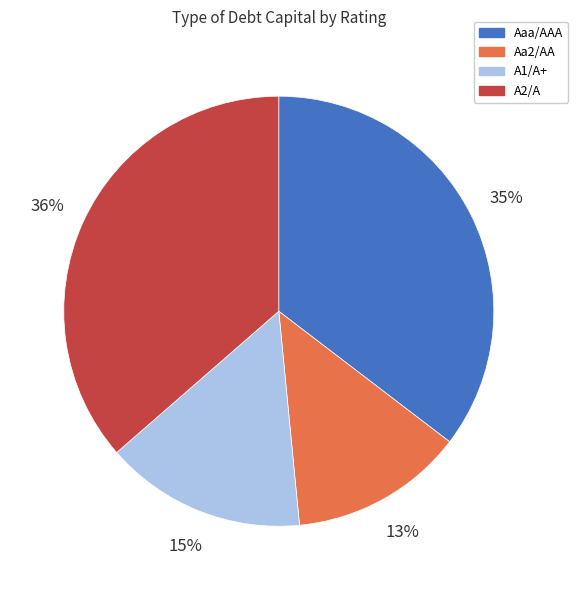

Is there any slice that represents more than half of the pie?

No